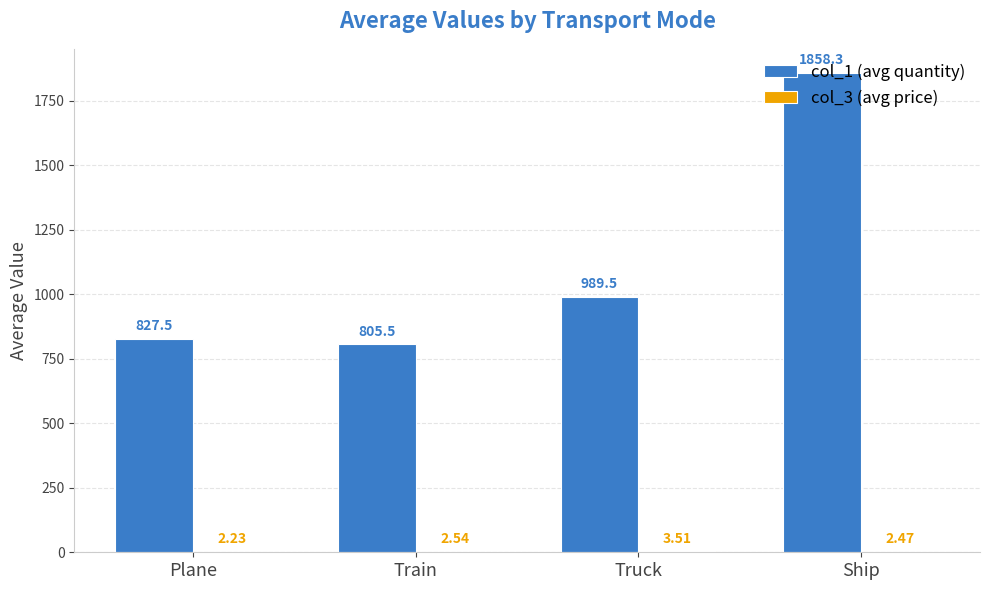

Between Truck and Ship, which series saw the biggest shift?

col_1 (avg quantity)